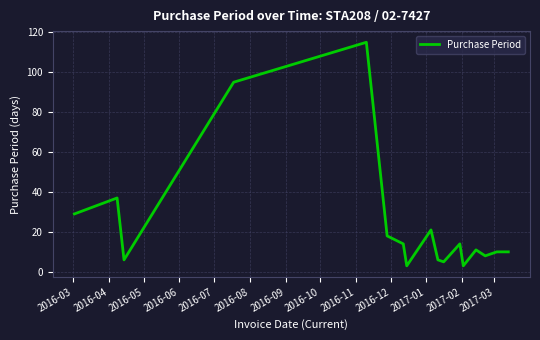

Reading left to right, transcribe all the data shown in this chart.

29	37	6	95	115	18	14	3	21	6	5	14	3	11	8	10	10